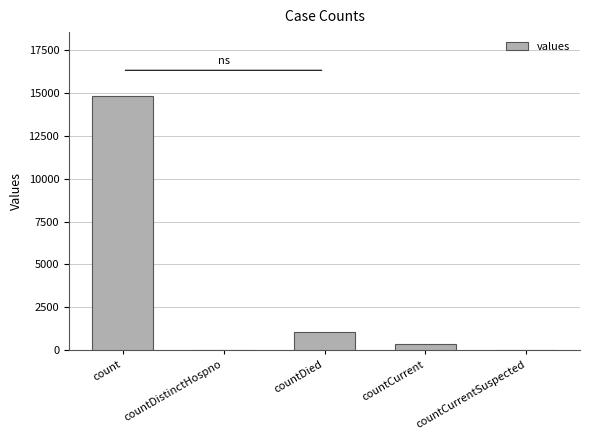

At which category does the chart reach its peak across all series?

count